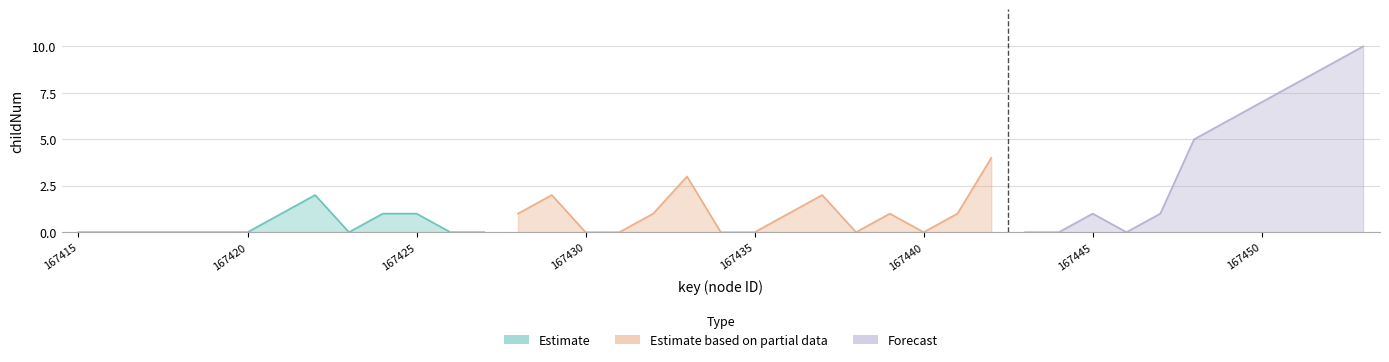

True or false: Forecast has a value of 12 at 167451.

False